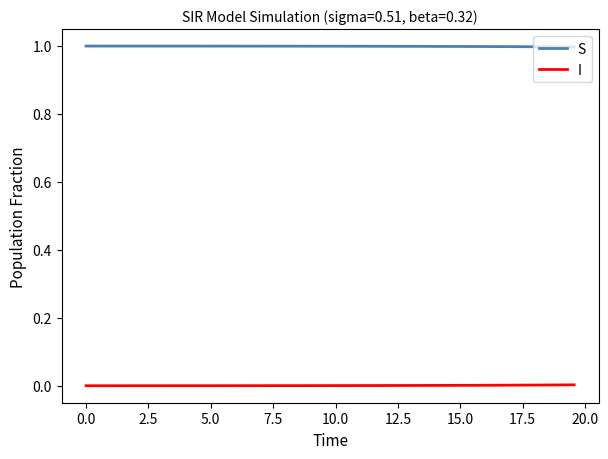

What are all the series names shown in the legend?

S, I